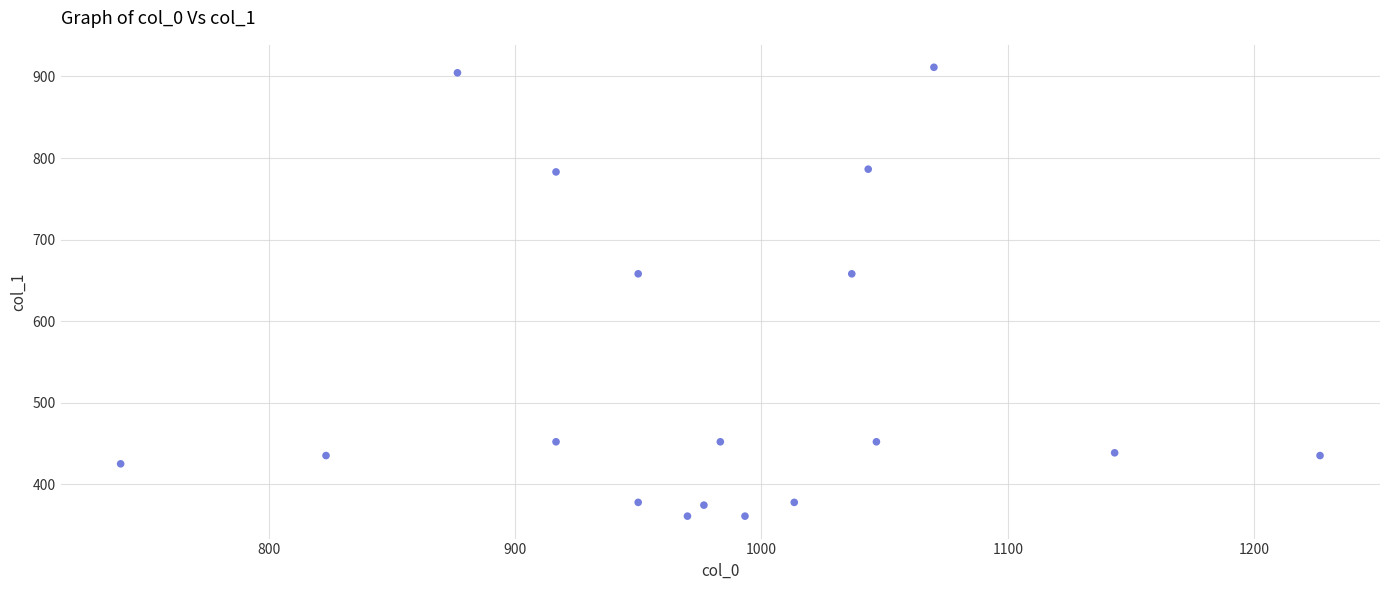

What is the range of X values (max minus min)?

486.7